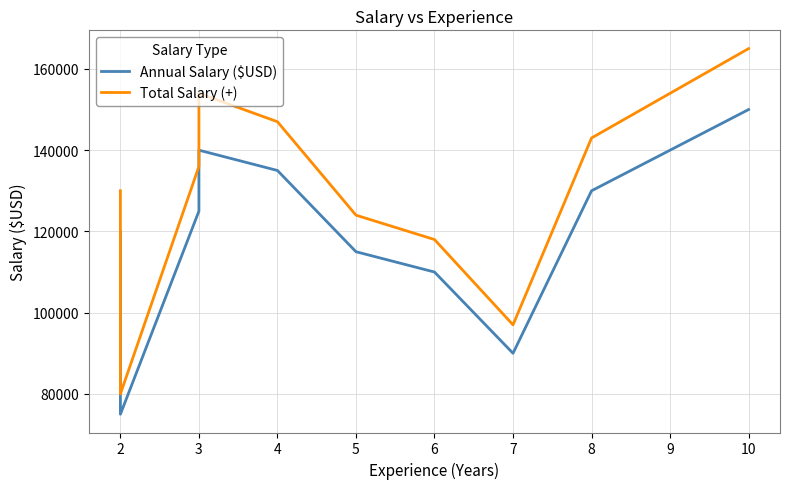

What are all the series names shown in the legend?

Annual Salary ($USD), Total Salary (+)